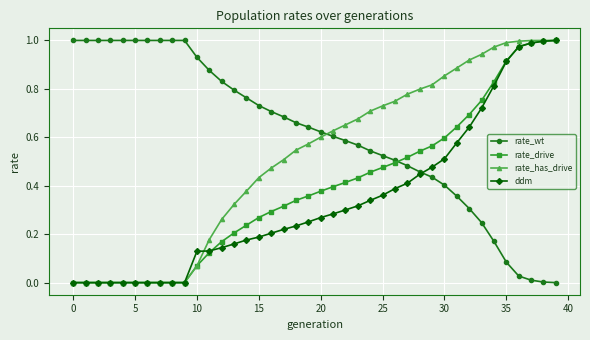

True or false: rate_wt and rate_has_drive intersect in this chart.

True